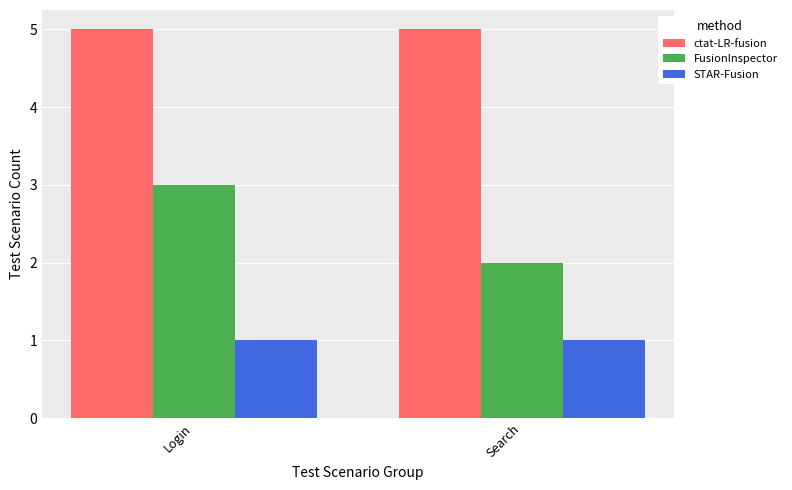

What is the sum of the ctat-LR-fusion values at Search and Login?

10